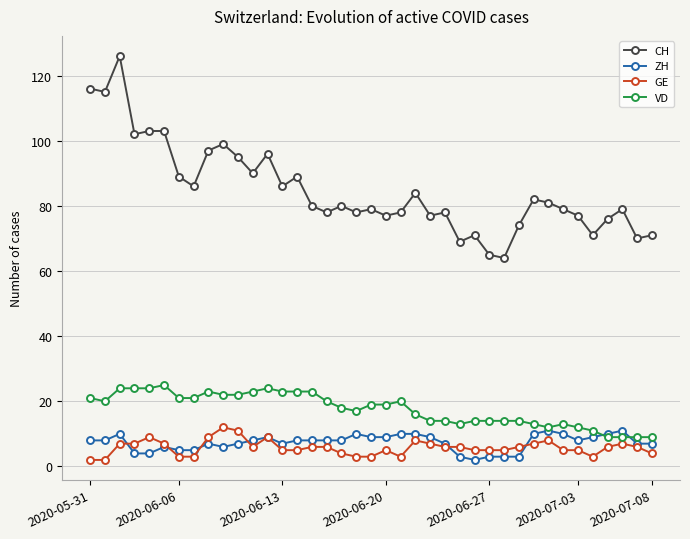

True or false: GE has more than 1 points higher than both neighbors.

True